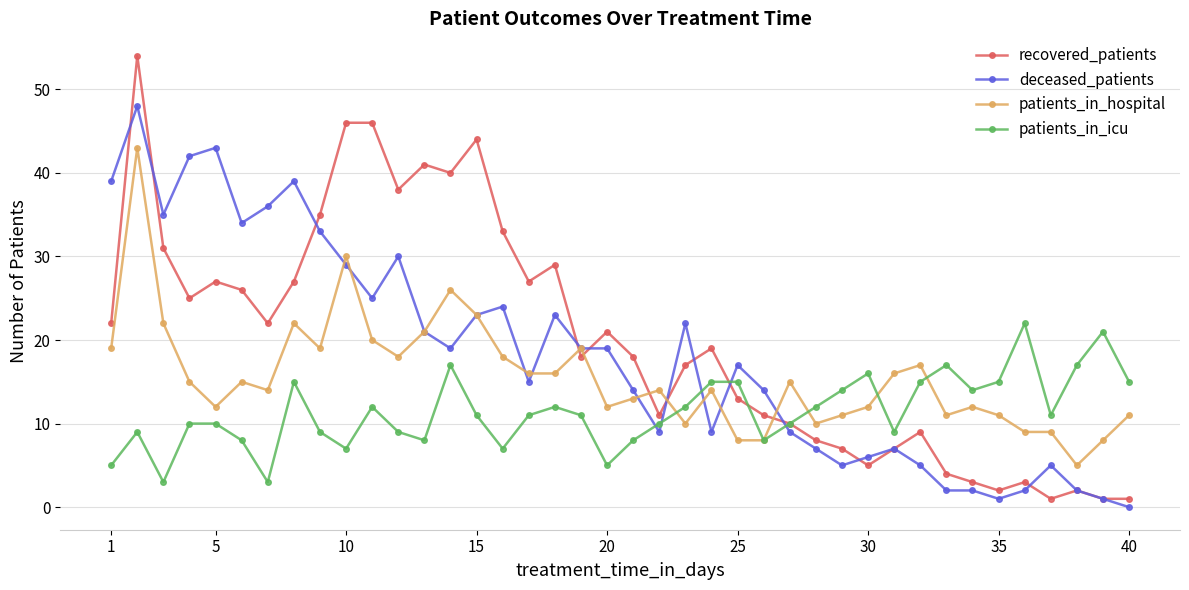

What is the greatest value displayed?

54